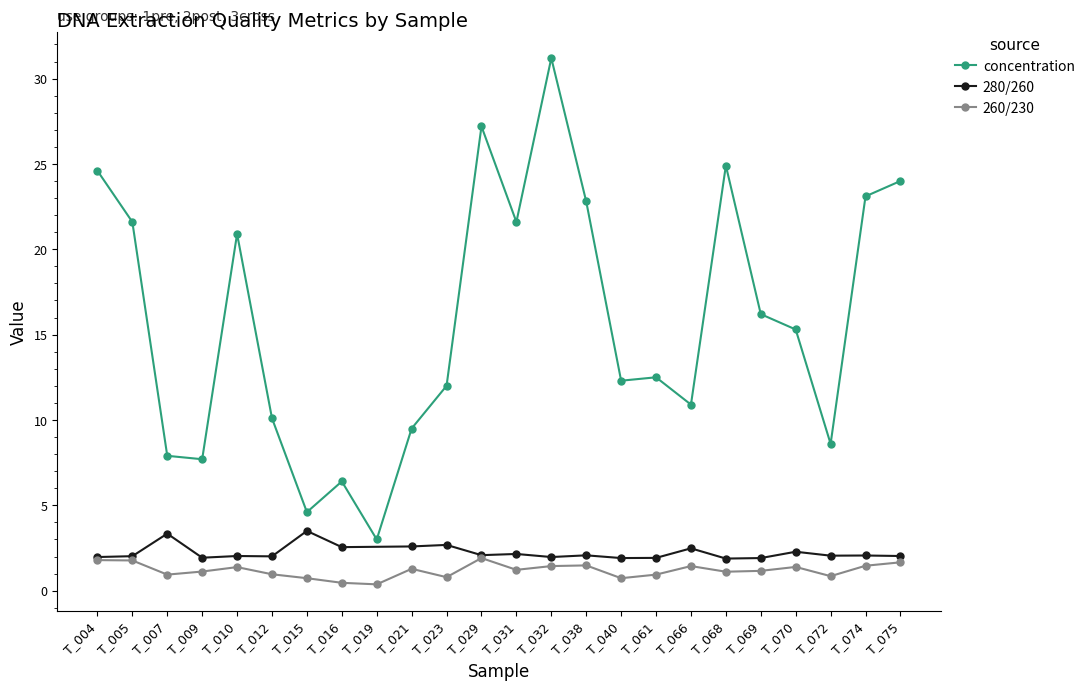

Which series has the largest range (max minus min)?

concentration